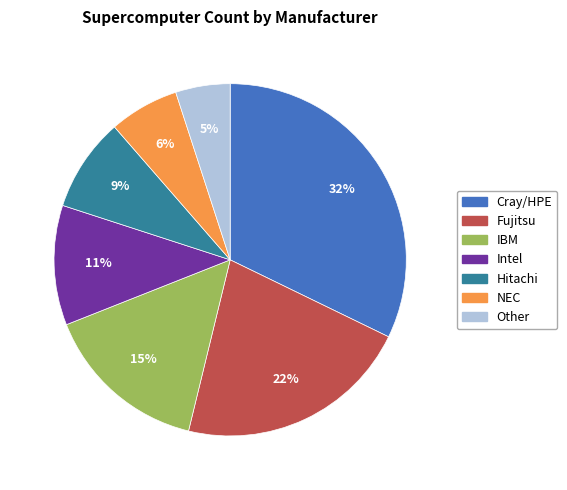

Between Intel and IBM, which is larger?

IBM